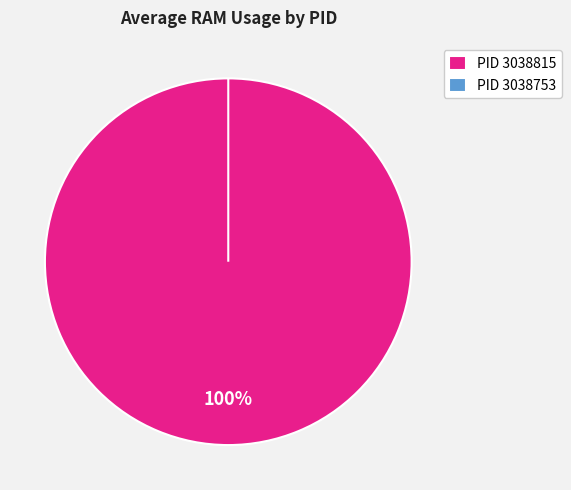

Which category has the smallest portion of the pie?

3038753